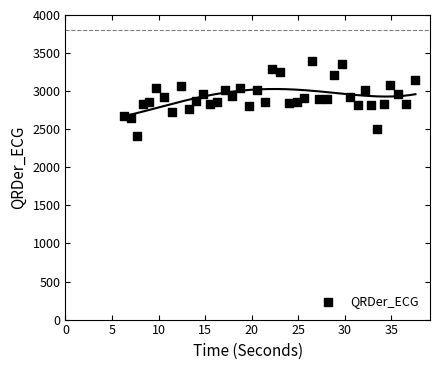

What is the range of X values (max minus min)?

31.3